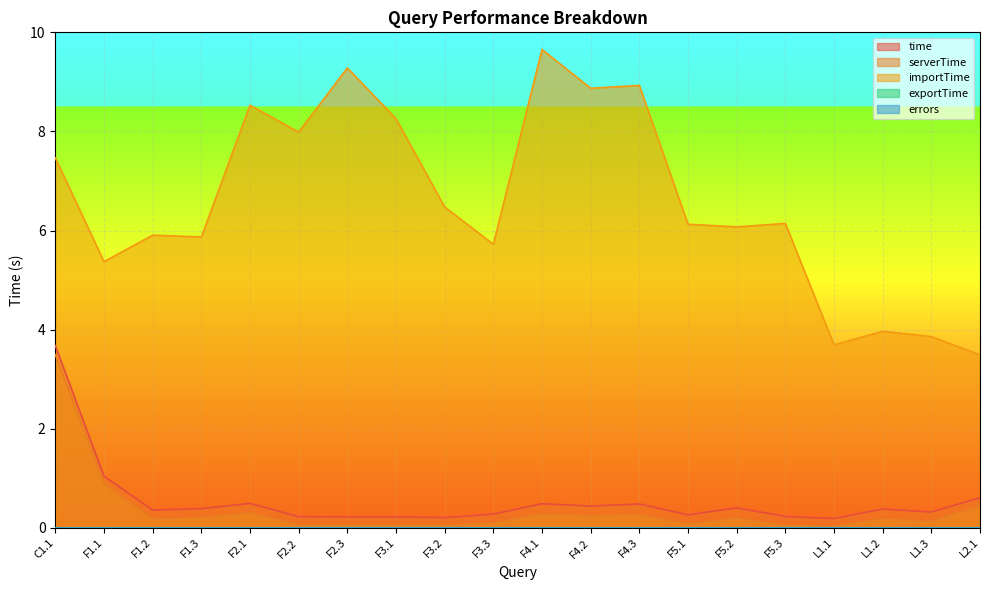

True or false: importTime and time cross at least once.

False